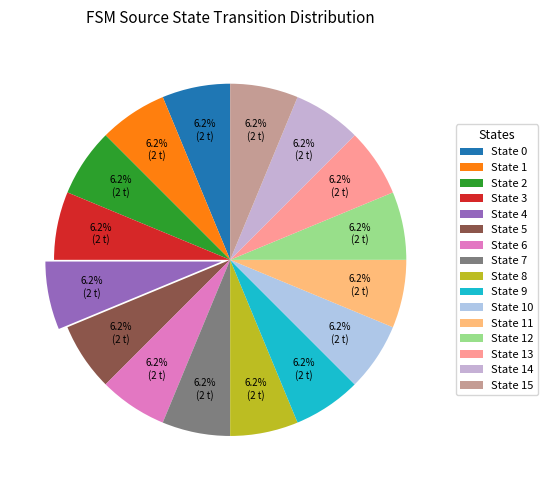

How many segments does this pie chart have?

16